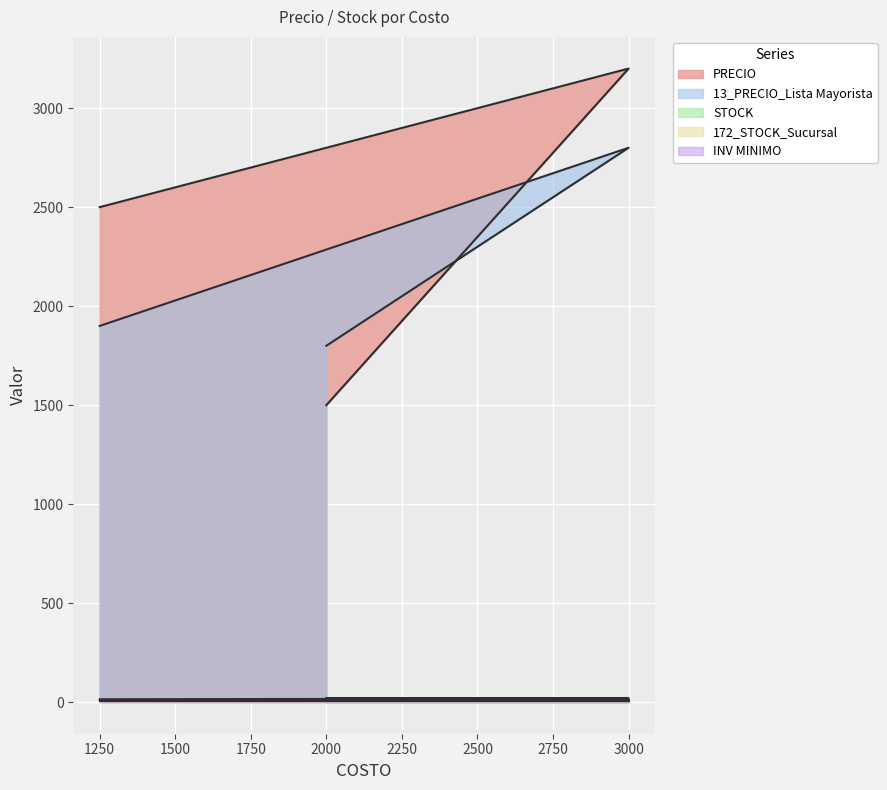

What is the total value across all series at 3000?

6035